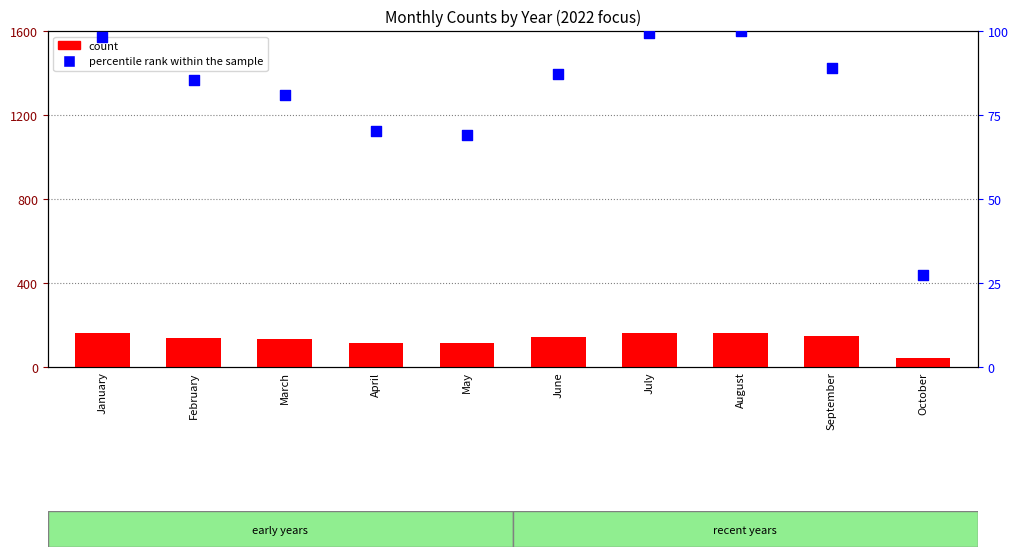

Which series has the largest total across all categories?

count